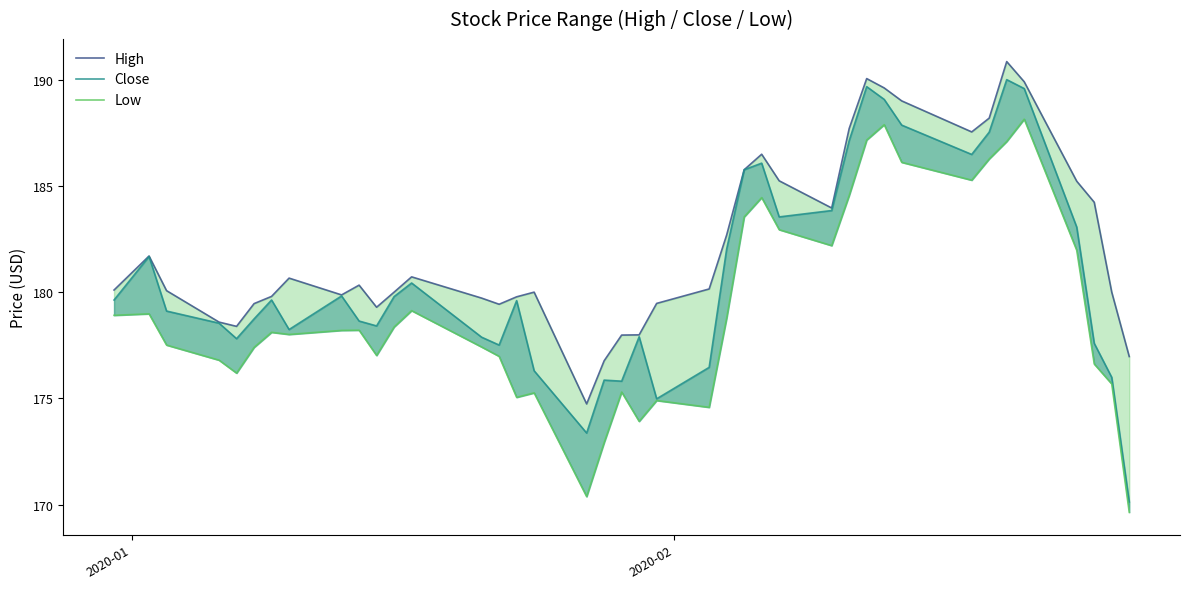

How many categories are shown in the chart?

40